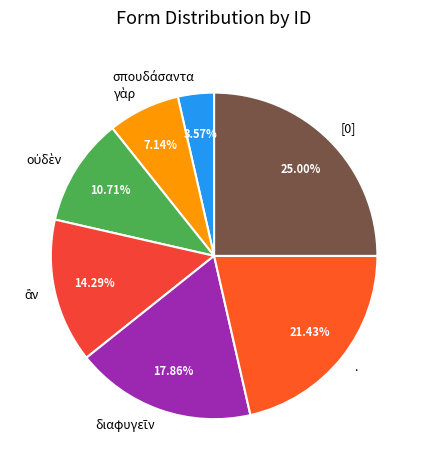

Is there a majority slice in this chart?

No